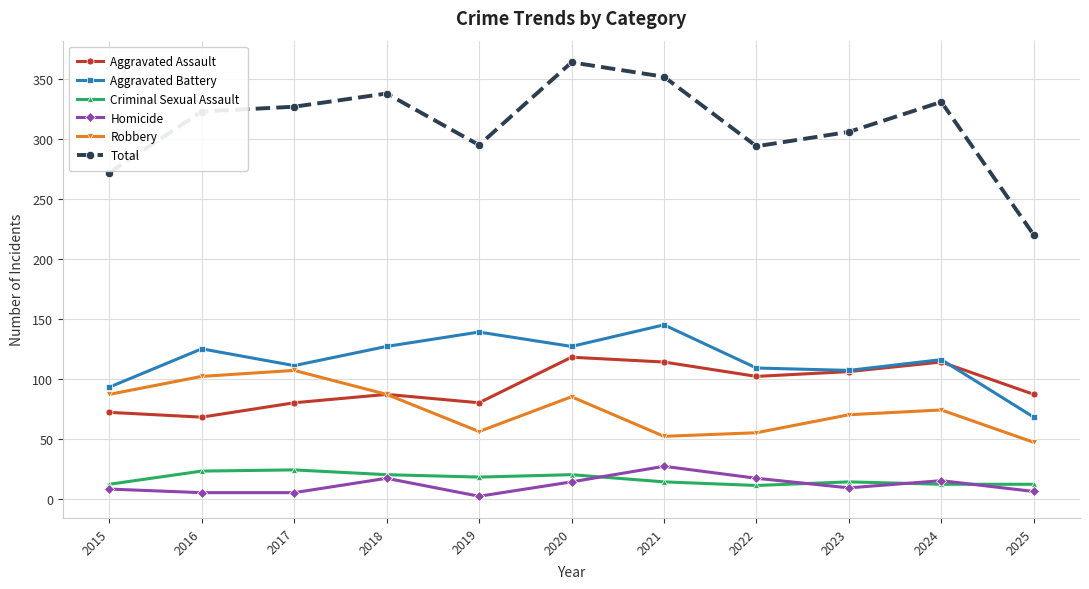

What are all the series names shown in the legend?

Aggravated Assault, Aggravated Battery, Criminal Sexual Assault, Homicide, Robbery, Total